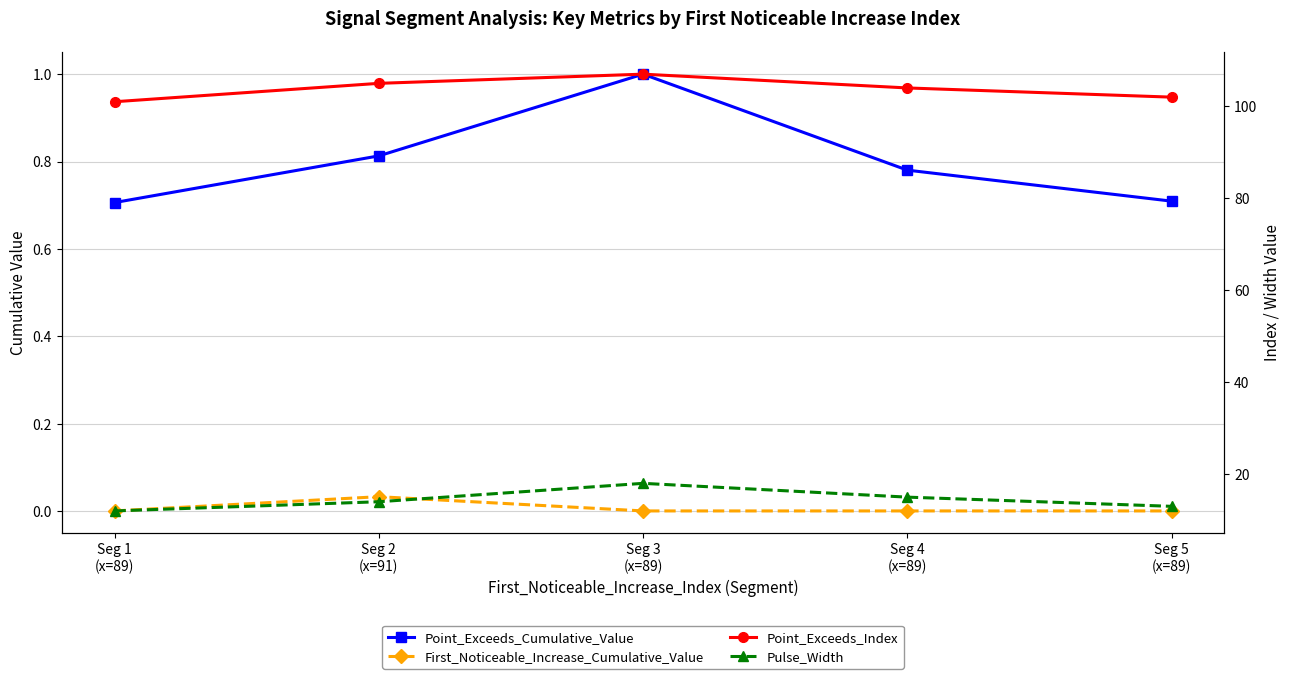

The Point_Exceeds_Cumulative_Value series shows 0.7 at Seg 1
(x=89). True or false?

True